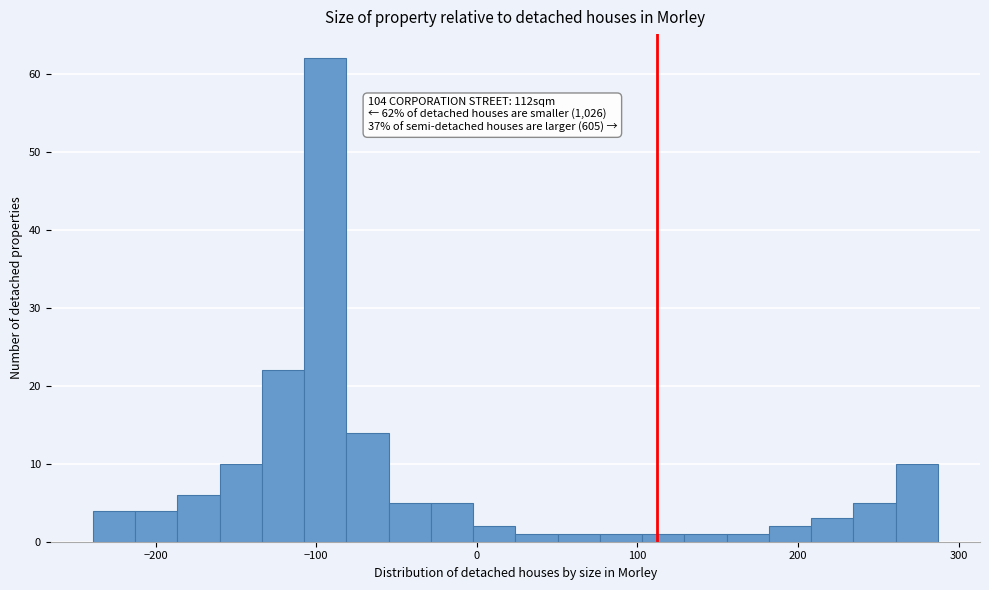

Read against the x-axis, roughly where is the centre of the tallest bar?

-90